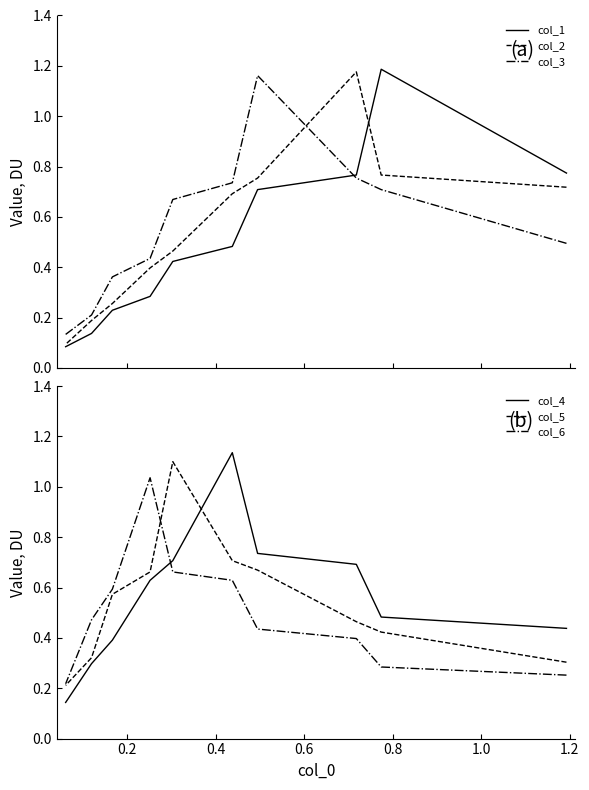

Does the chart have visible grid lines?

No